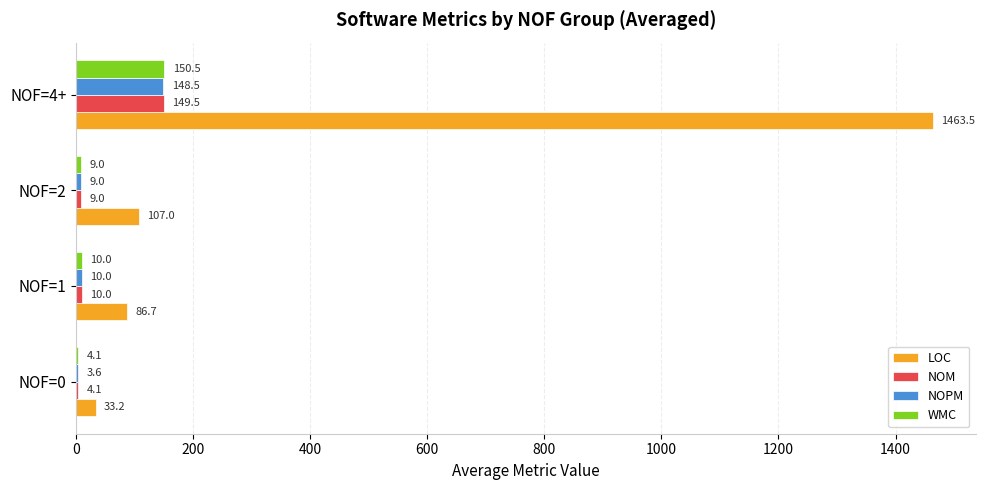

What is the sum of the LOC values at NOF=1 and NOF=4+?

1550.2